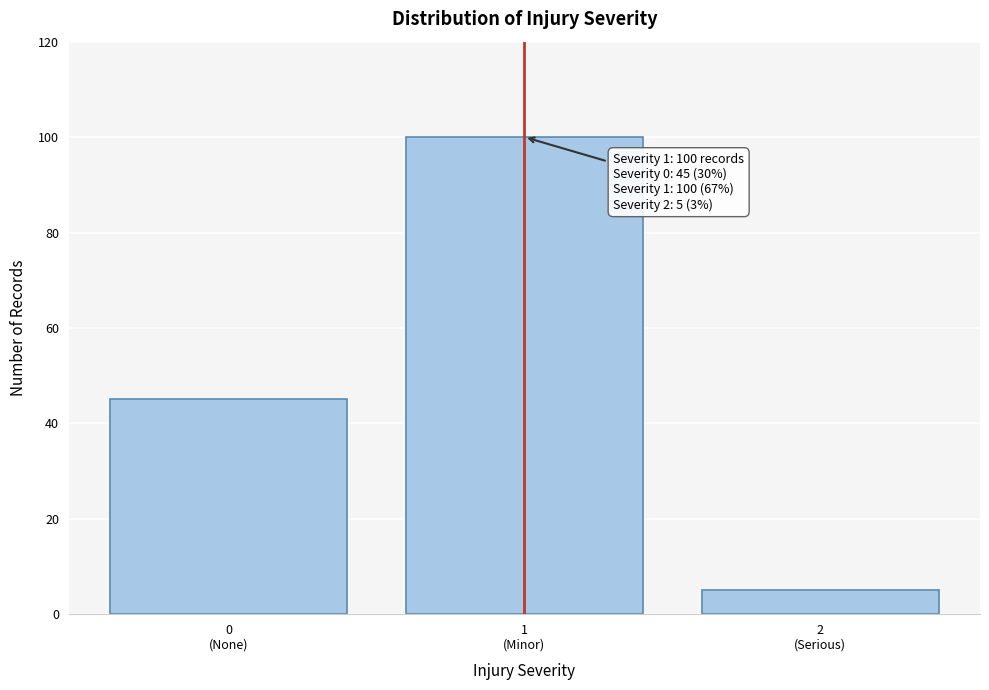

Reading left to right, what are all the values shown in this chart?

45	100	5